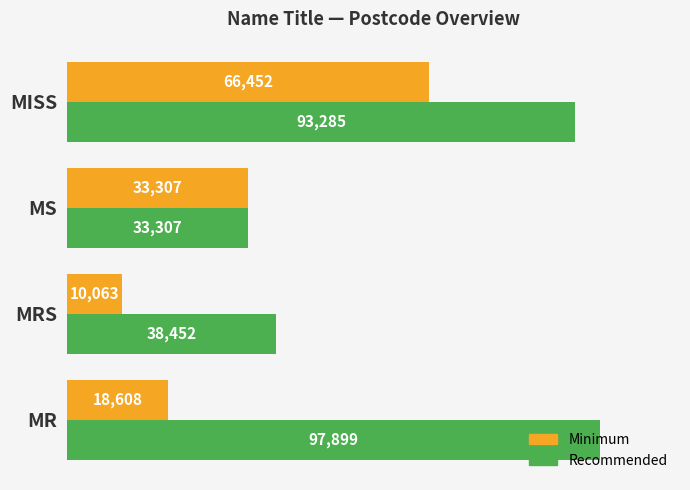

What is the minimum value shown in the chart?

10063